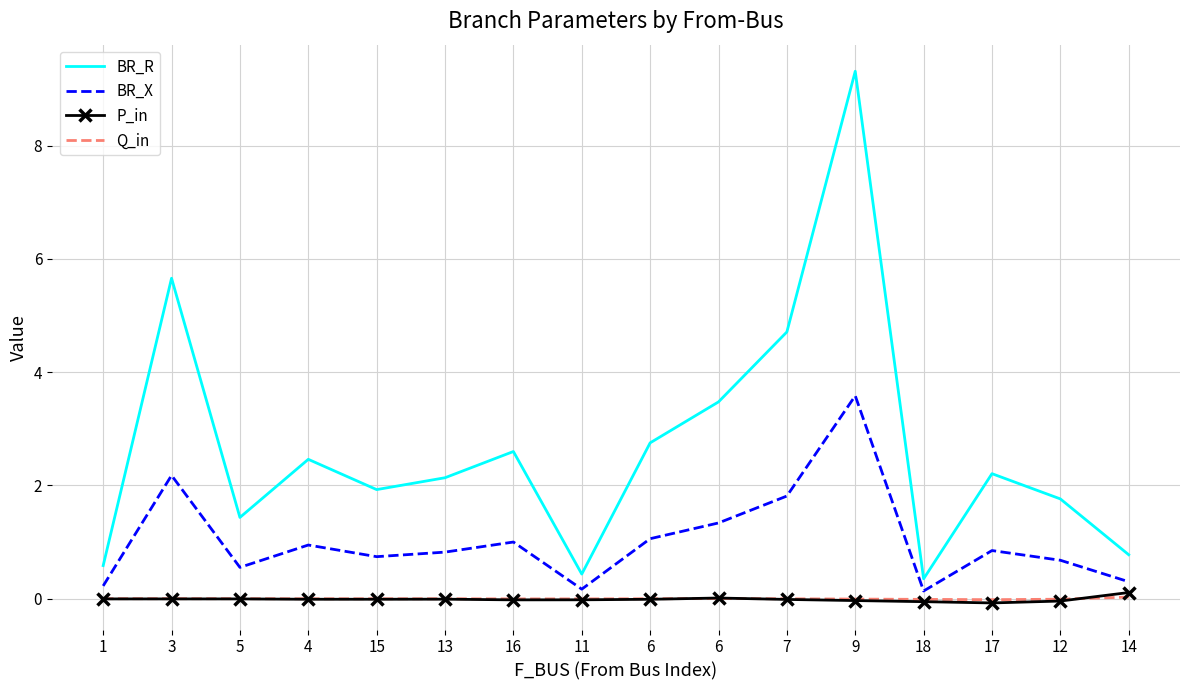

At which category is the sum across all series the highest?

9